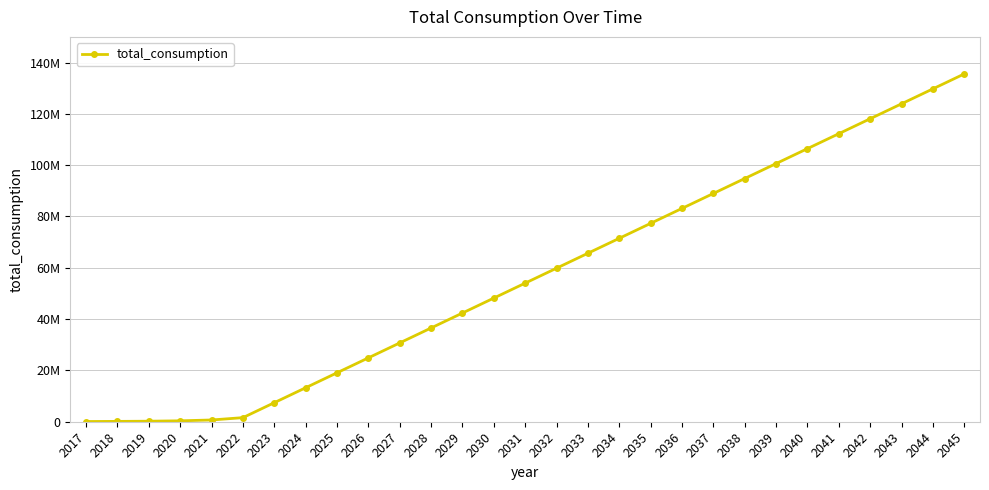

Reading right to left, extract all data points from this chart.

135578674.4	129753243.1	123927811.8	118102380.5	112276949.1	106451517.8	100626086.5	94800655.2	88975223.9	83149792.6	77324361.3	71498929.9	65673498.6	59848067.3	54022636.0	48197204.7	42371773.4	36546342.1	30720910.7	24895479.4	19070048.1	13244616.8	7419185.5	1593754.2	681186.1	353962.5	203122.8	133063.6	78491.4